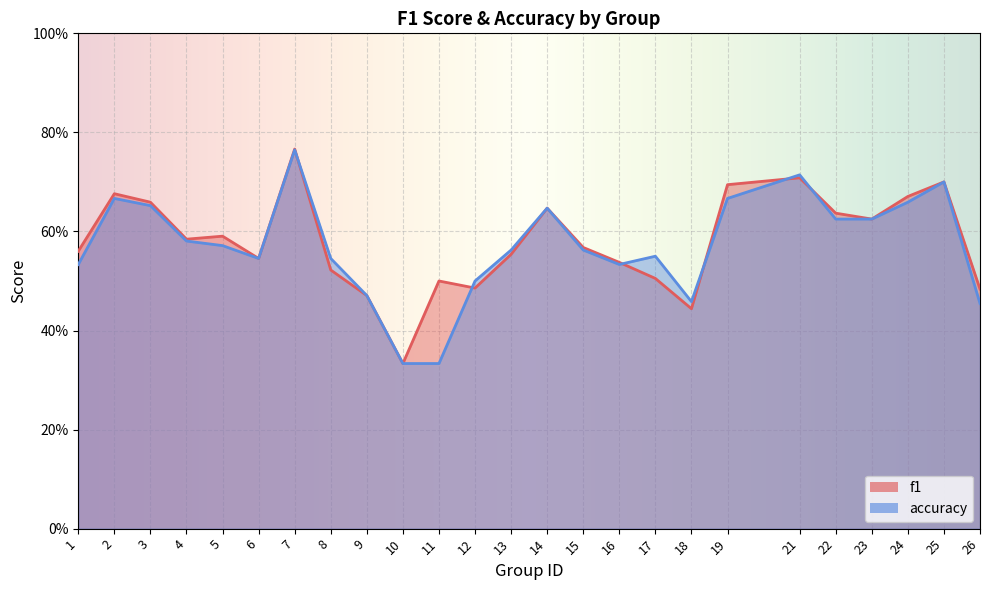

How many times do f1 and accuracy cross each other?

6